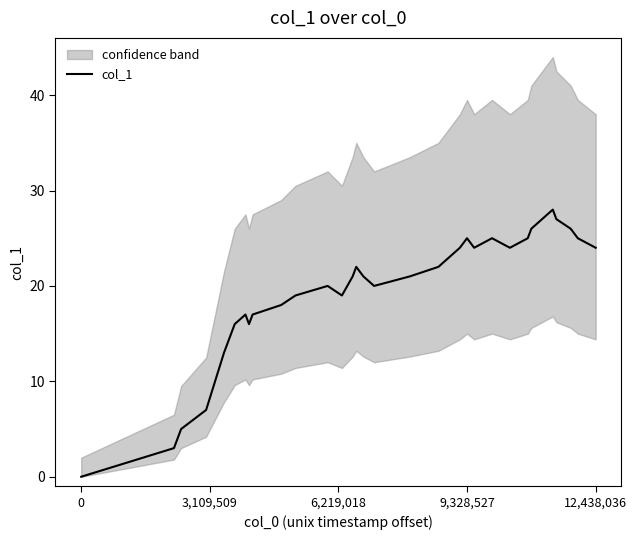

What is the maximum value shown in the chart?

28